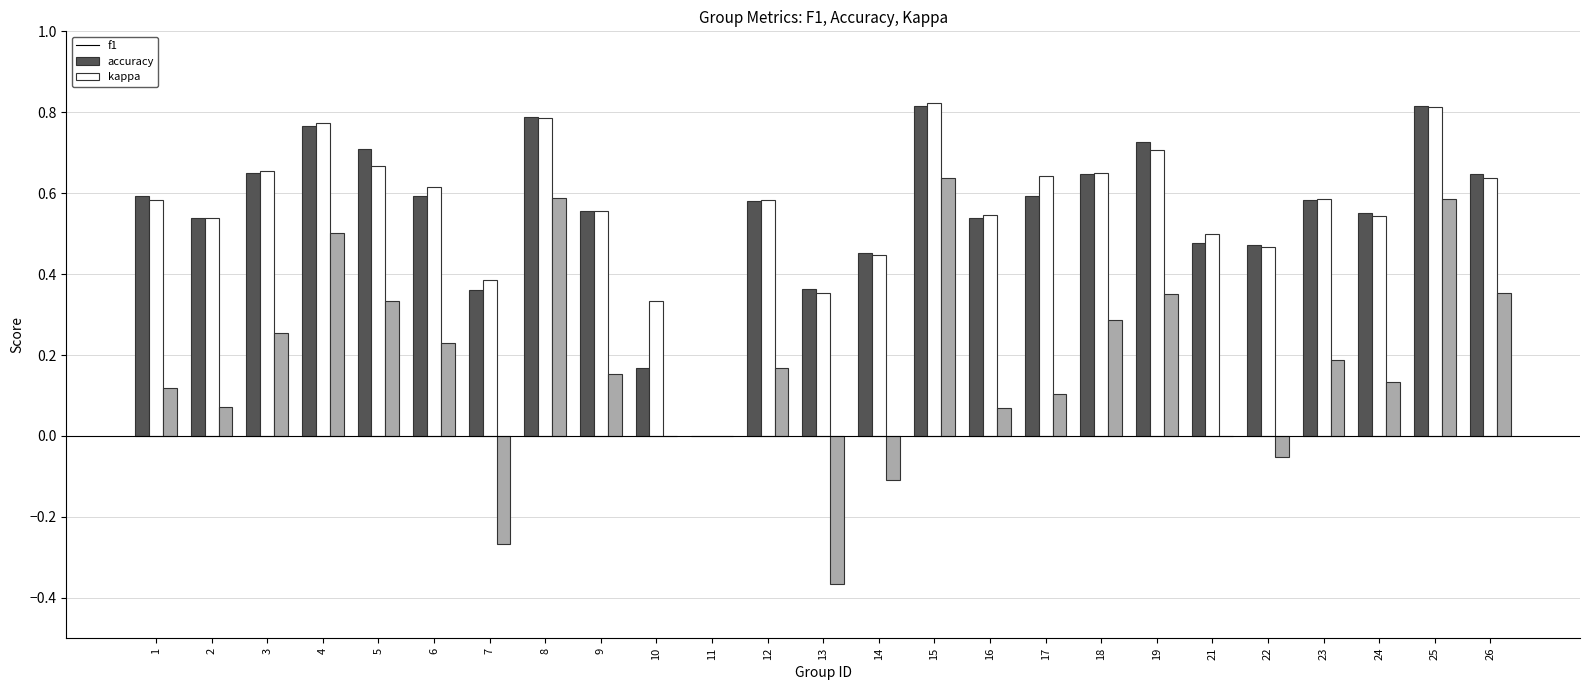

Are the bars grouped side by side (vs. stacked)?

Yes